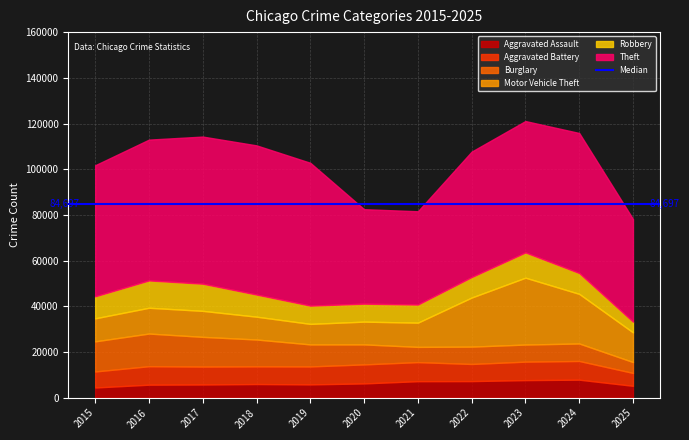

Reading left to right, what are all the values shown in this chart?

Aggravated Assault: 4480	5713	5793	6002	5841	6265	7242	7281	7712	7905	5220
Aggravated Battery: 7018	8085	7845	7734	7858	8320	8348	7495	8081	8182	5629
Burglary: 13184	14289	13001	11747	9639	8758	6661	7594	7486	7653	4770
Motor Vehicle Theft: 10068	11285	11380	9985	8978	9962	10605	21472	29255	21713	12977
Robbery: 9638	11960	11881	9681	7995	7855	7920	8964	11052	9116	4683
Theft: 57353	61626	64386	65290	62499	41350	40821	54899	57494	61284	44959